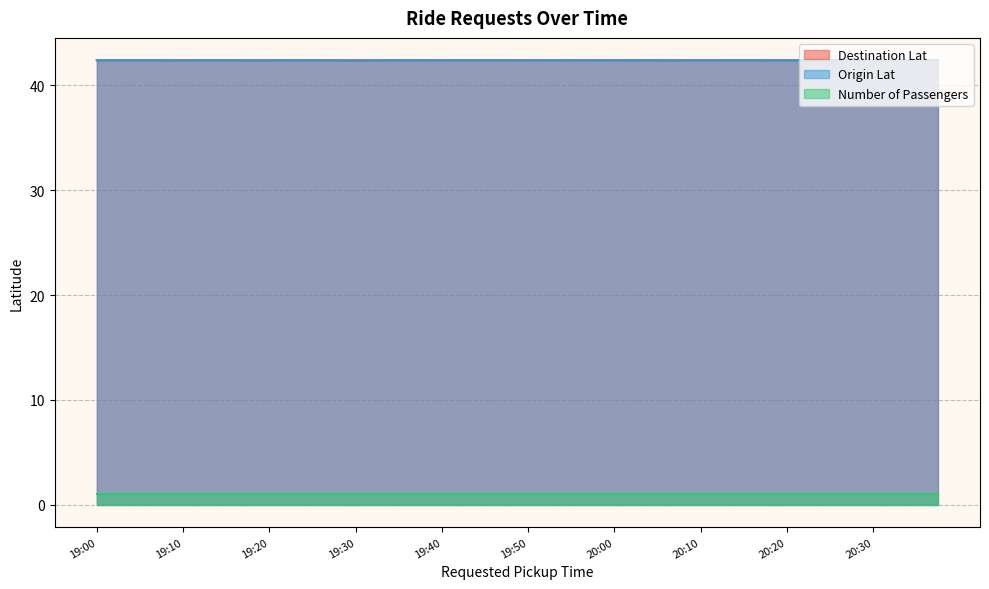

What are all the series names shown in the legend?

Destination Lat, Origin Lat, Number of Passengers